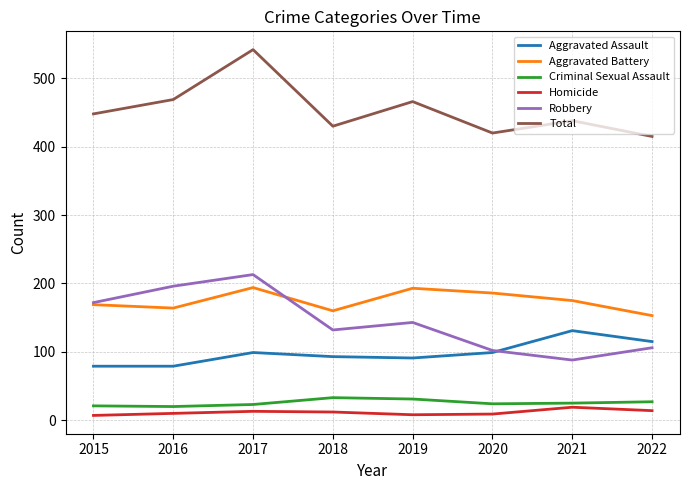

What is the sum of all Robbery values?

1152